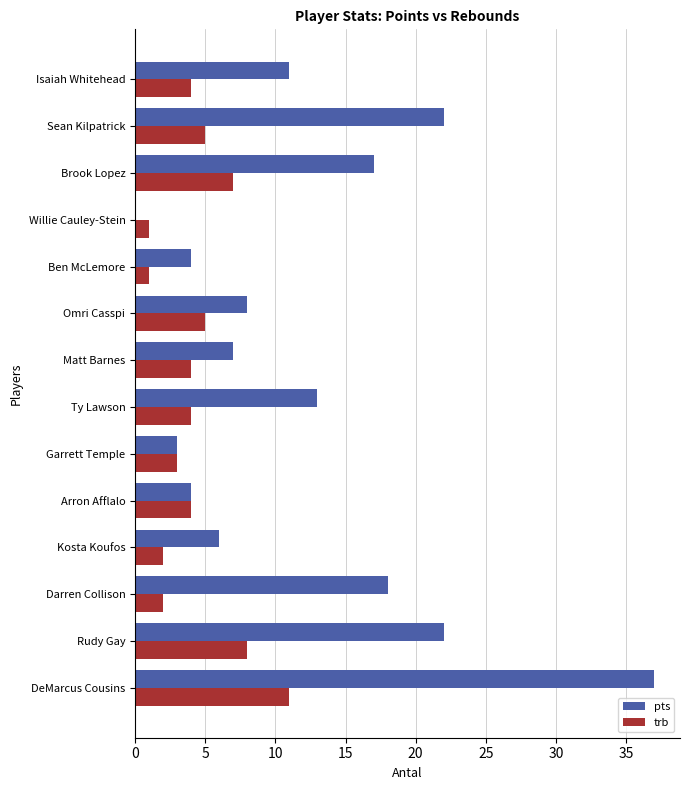

What is the sum of the pts values at Kosta Koufos and Rudy Gay?

28